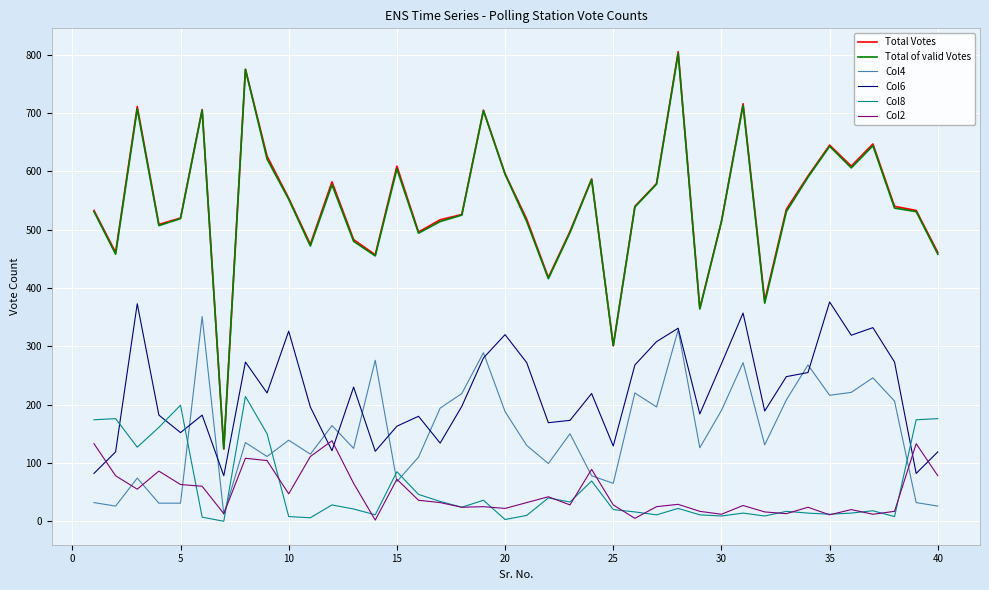

Which series has the largest range (max minus min)?

Total Votes